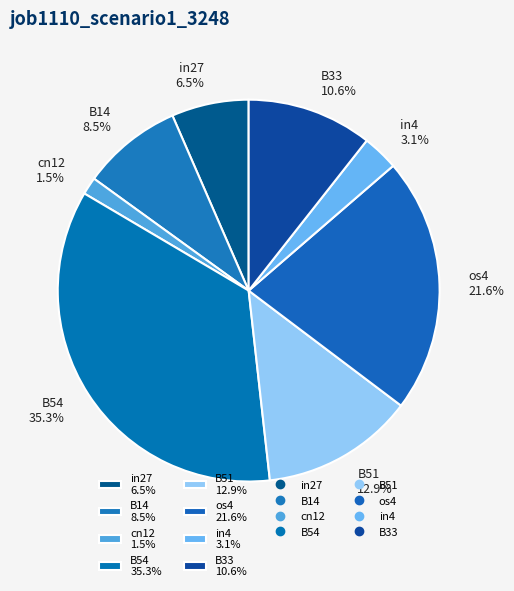

Between B54 and cn12, which is larger?

B54